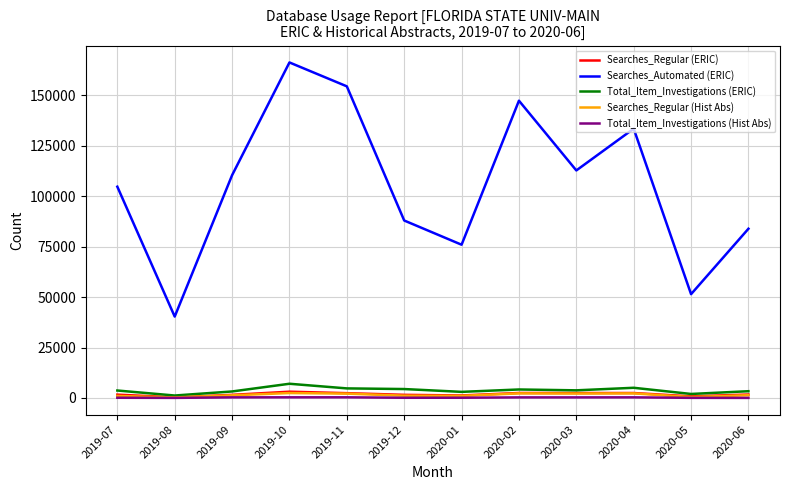

Where is the first local minimum for Searches_Automated (ERIC)?

2019-08